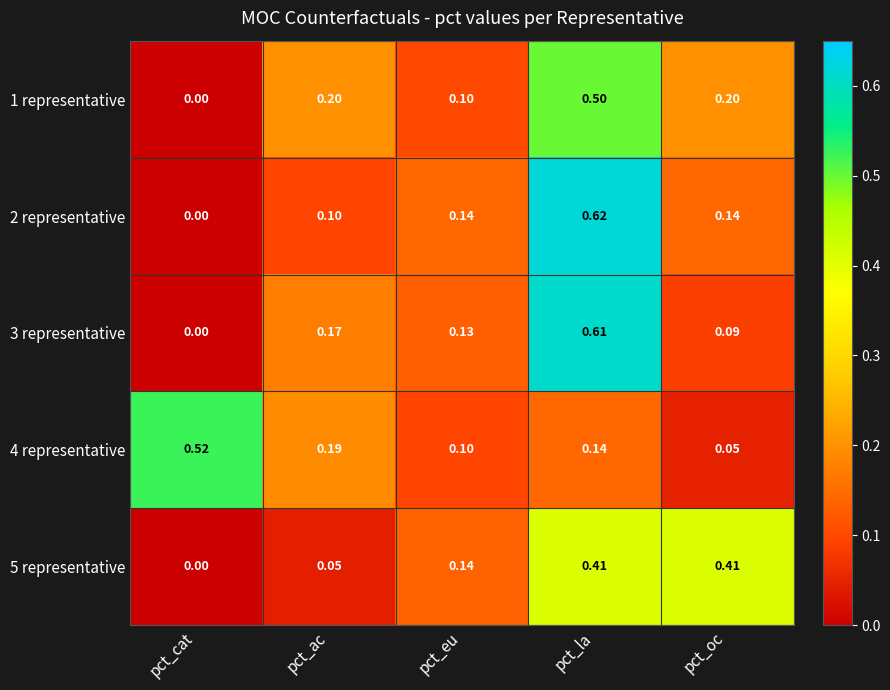

Which category has the lowest value across all series?

pct_cat